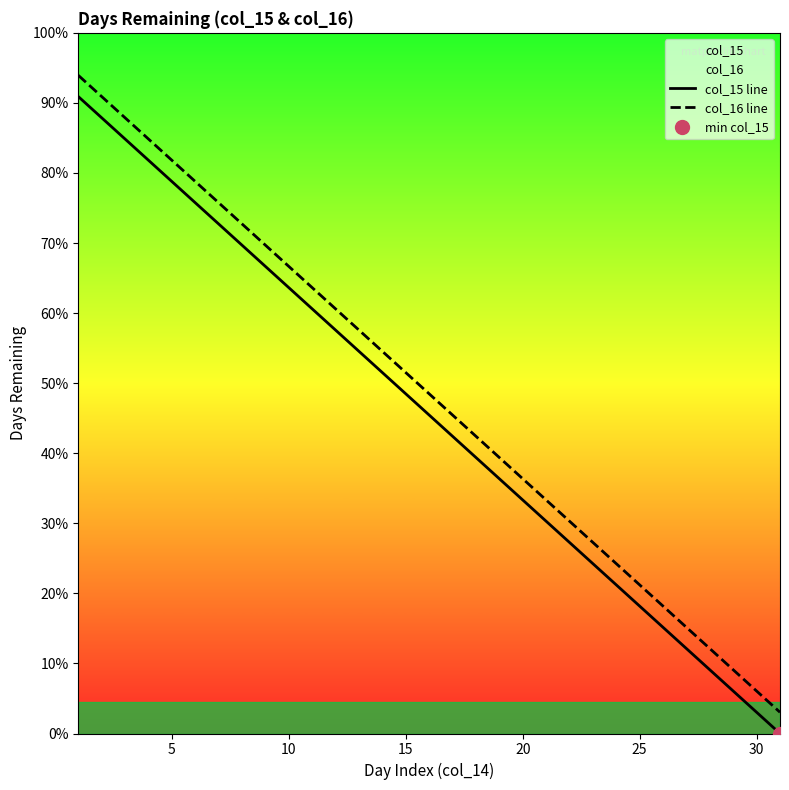

Does the chart display data point markers on the line(s)?

No